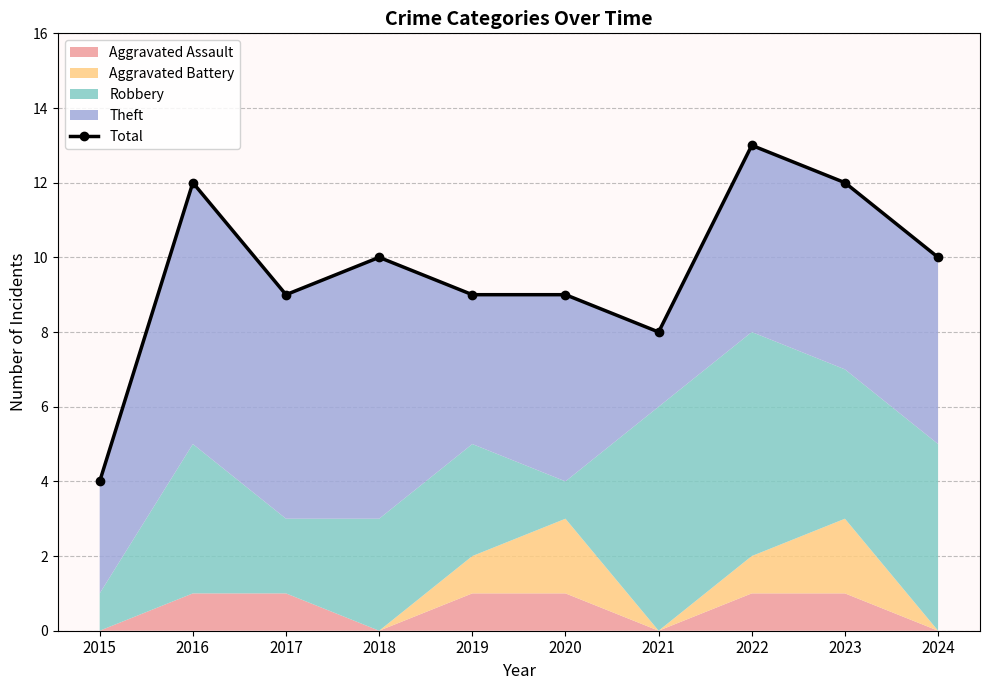

Reading right to left, list all the values displayed in this chart.

10	12	13	8	9	9	10	9	12	4